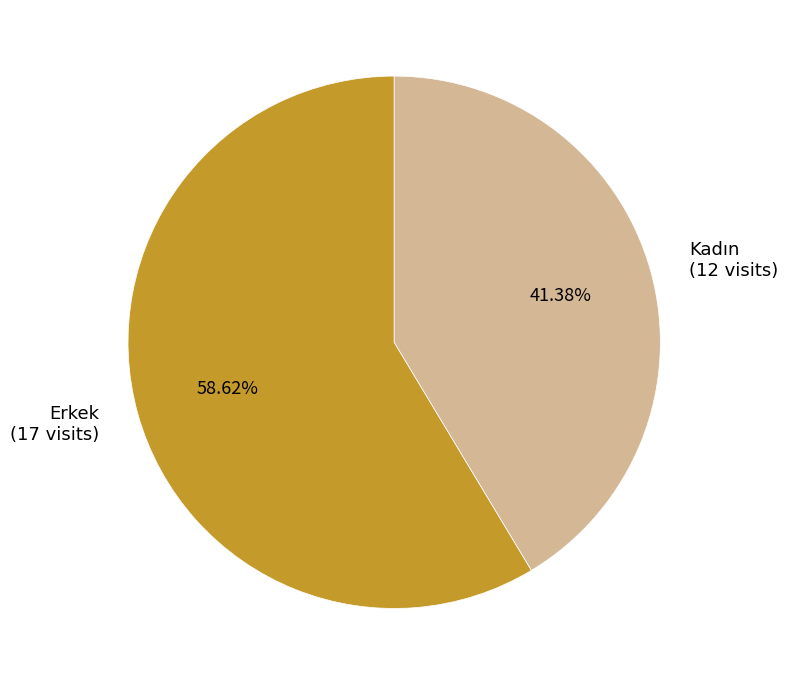

To the nearest percent, what is the combined percentage of Erkek and Kadın?

100%